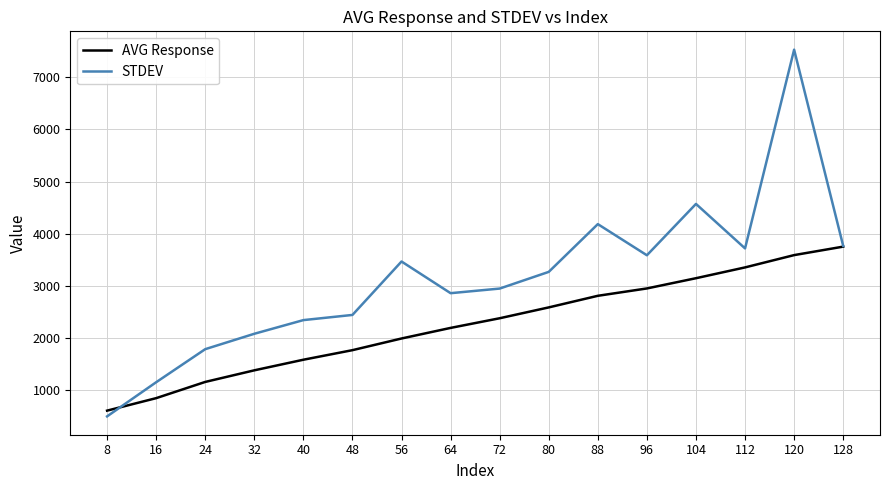

The STDEV series shows 2860.9 at 64. True or false?

True